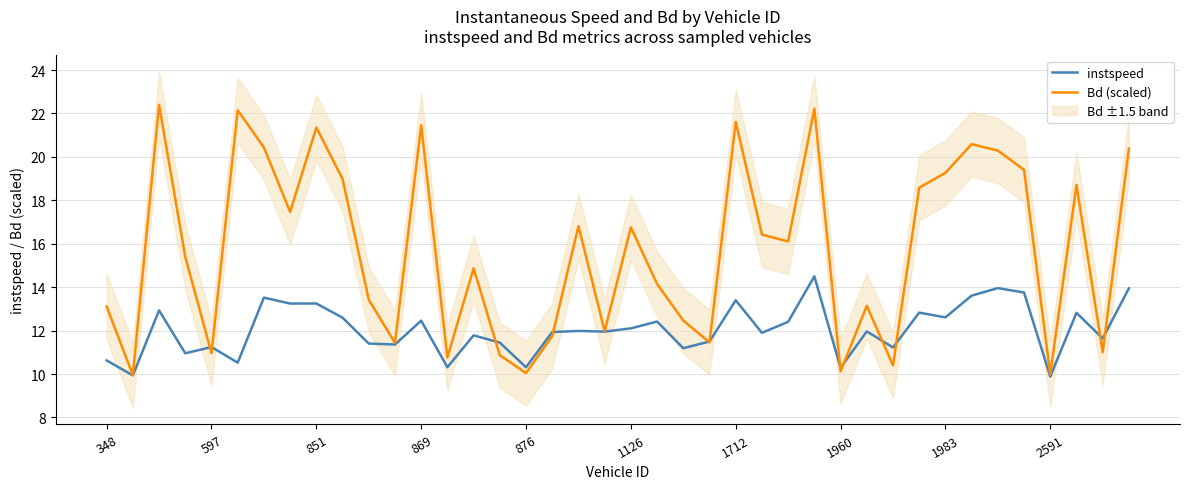

What is the difference between the maximum and second lowest values in the instspeed series?

4.6